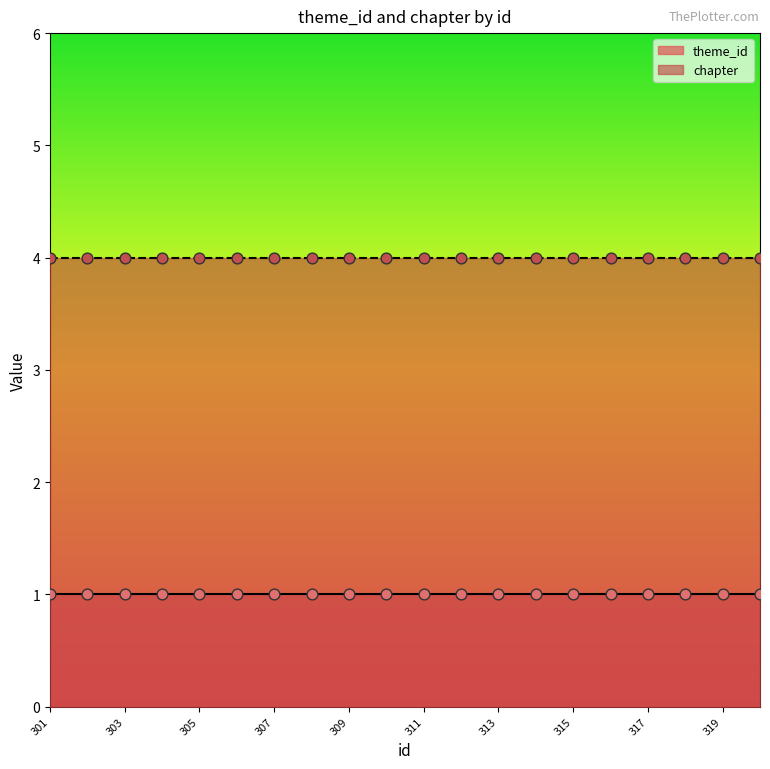

Is the value of chapter at 301 greater than the value of theme_id at 312?

Yes